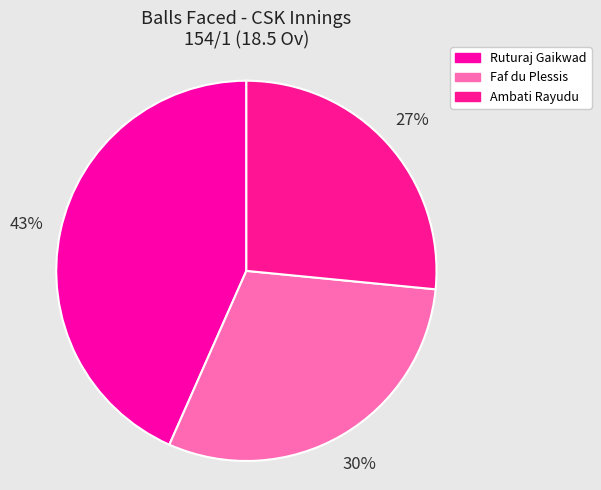

What is the total percentage of Ambati Rayudu and Faf du Plessis?

56.6%